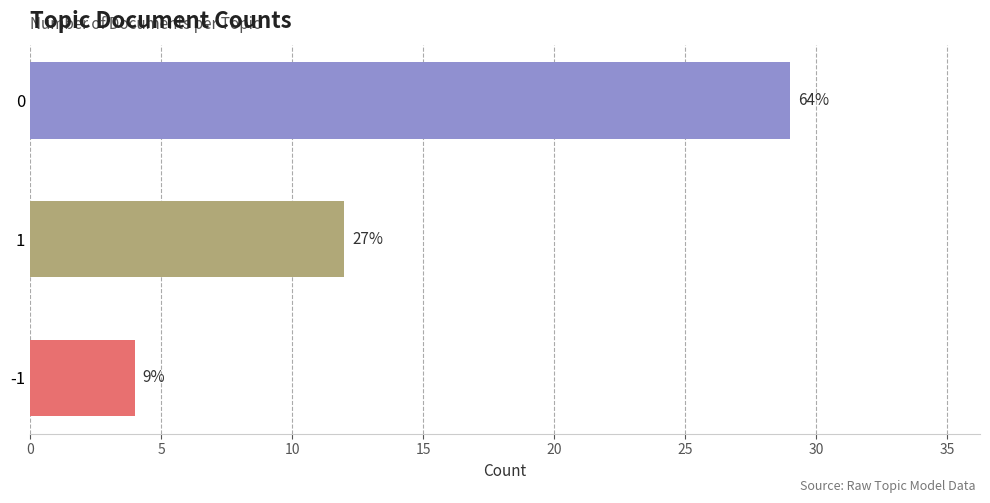

Does the chart contain any negative values?

No